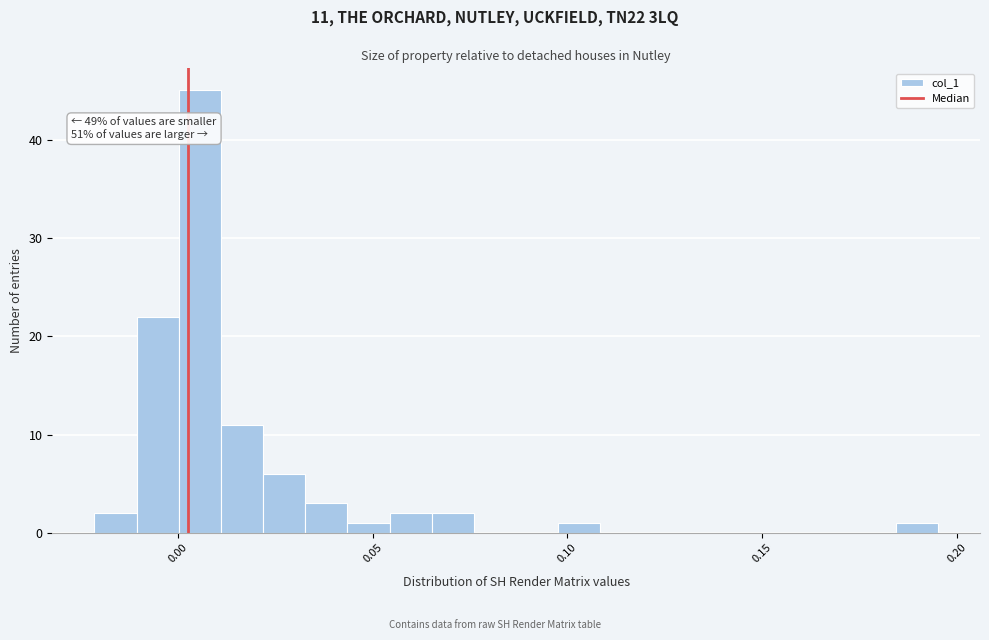

Read against the x-axis, roughly where is the centre of the tallest bar?

0.005